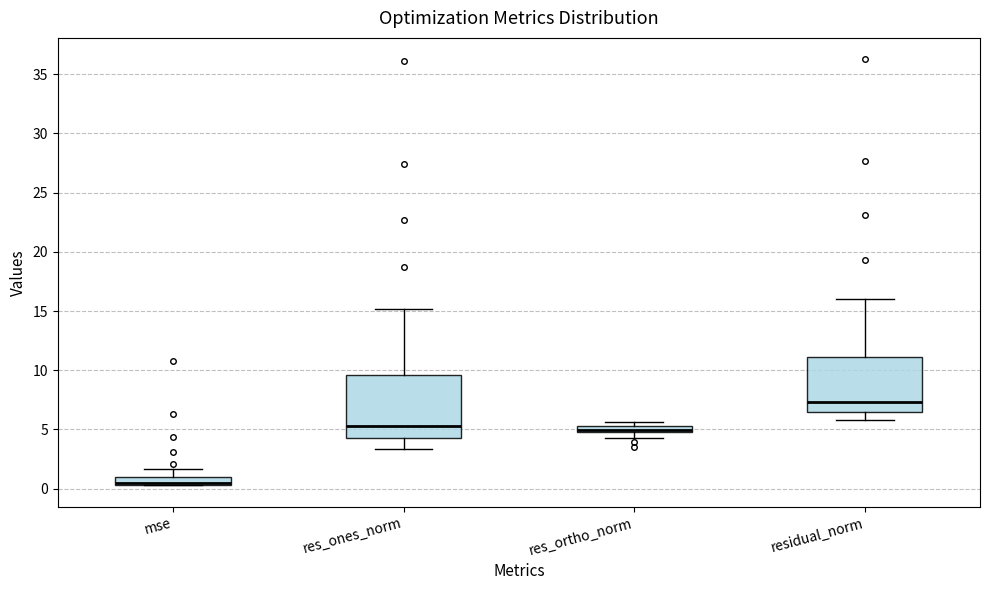

Which box is the tallest, from its lower edge to its upper edge?

res_ones_norm